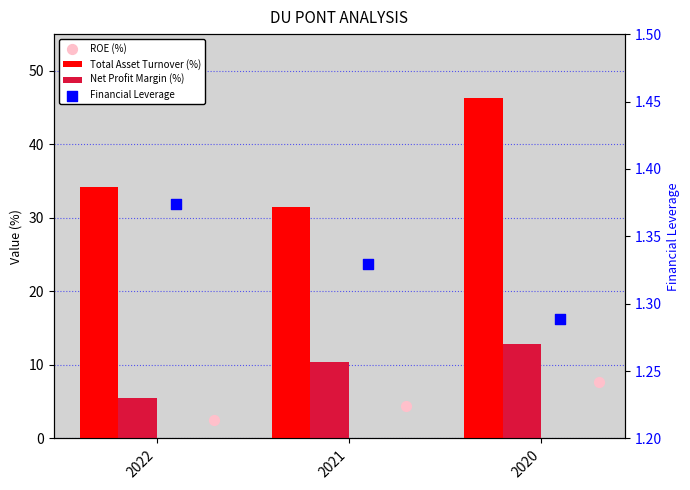

What are all the series names shown in the legend?

Total Asset Turnover (%), Net Profit Margin (%), ROE (%), Financial Leverage